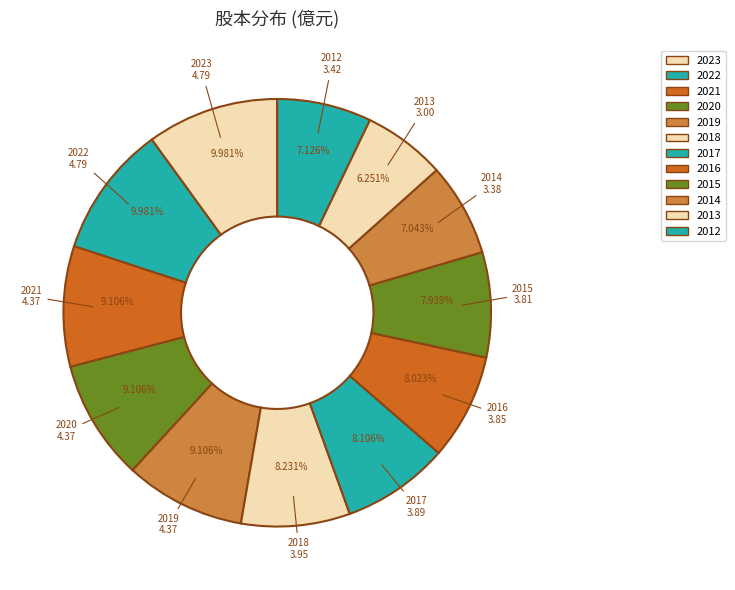

Does 2021 account for over 50% of the chart?

No